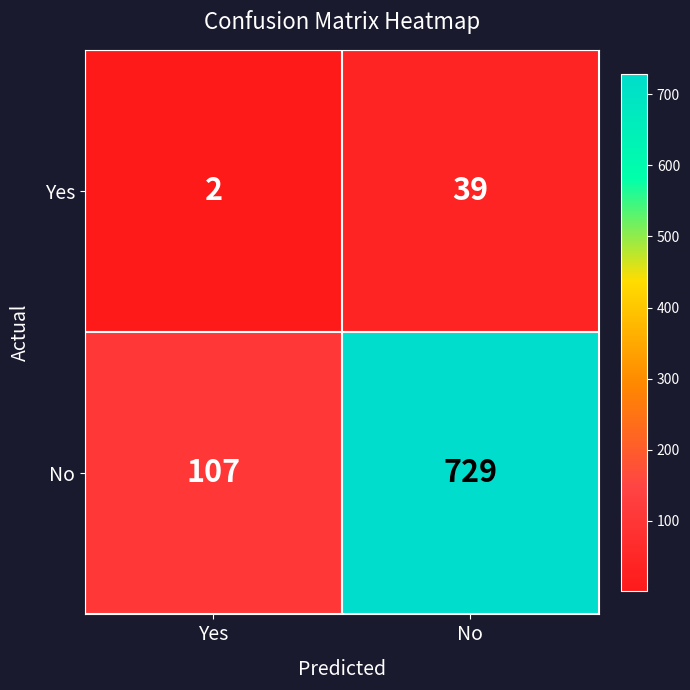

What is the total value across all series at Yes?

109